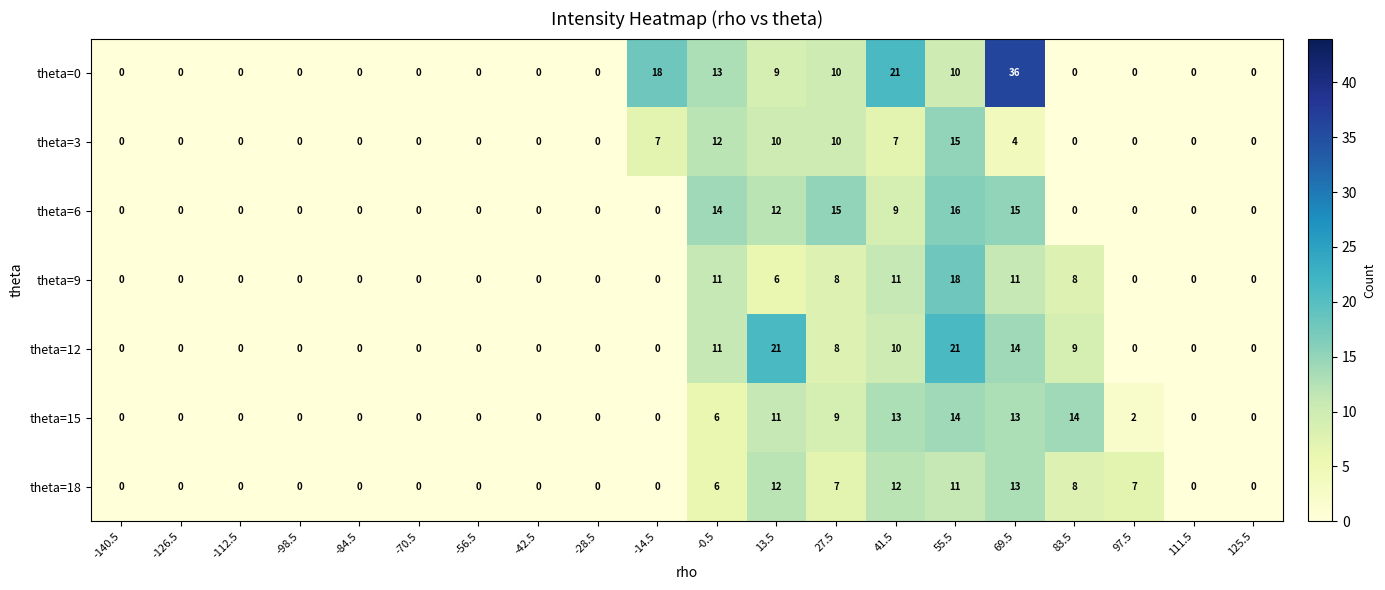

What is the difference between the highest and lowest values at 97.5?

7